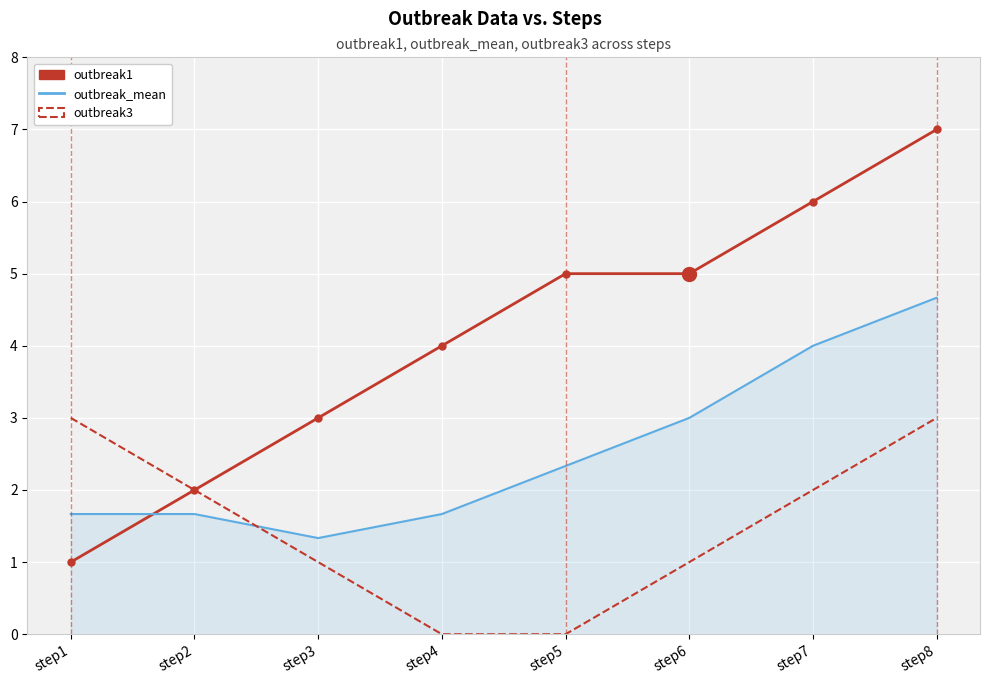

What is the spread (max minus min) of values at step8?

4.0